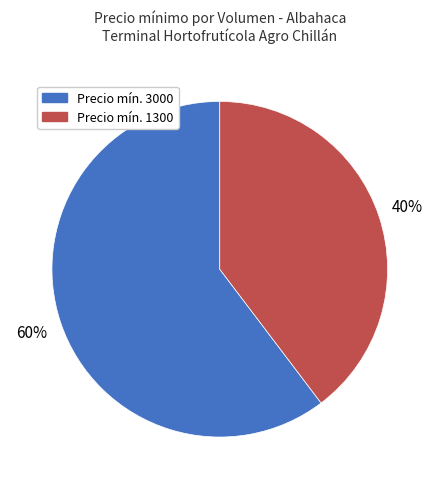

Is there any slice that represents more than half of the pie?

Yes